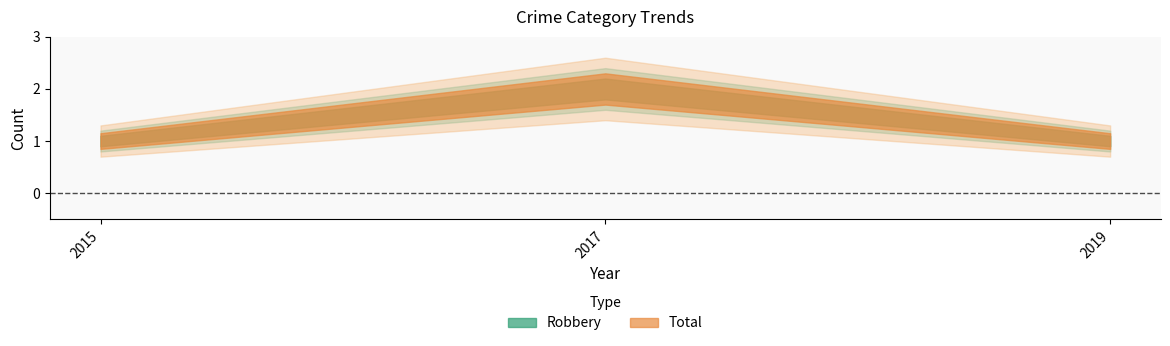

Does the chart have visible grid lines?

No